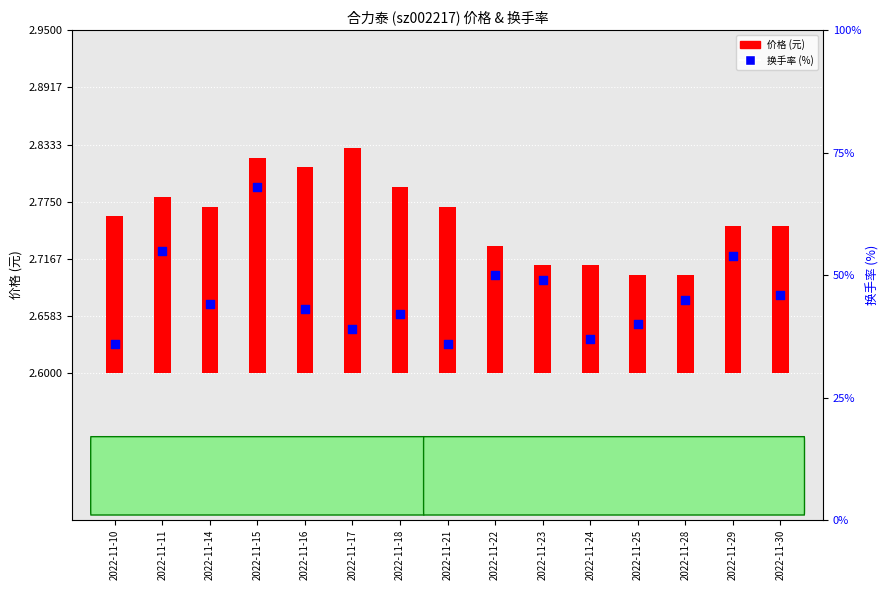

Which series has the largest Y range (max minus min)?

换手率 (%)